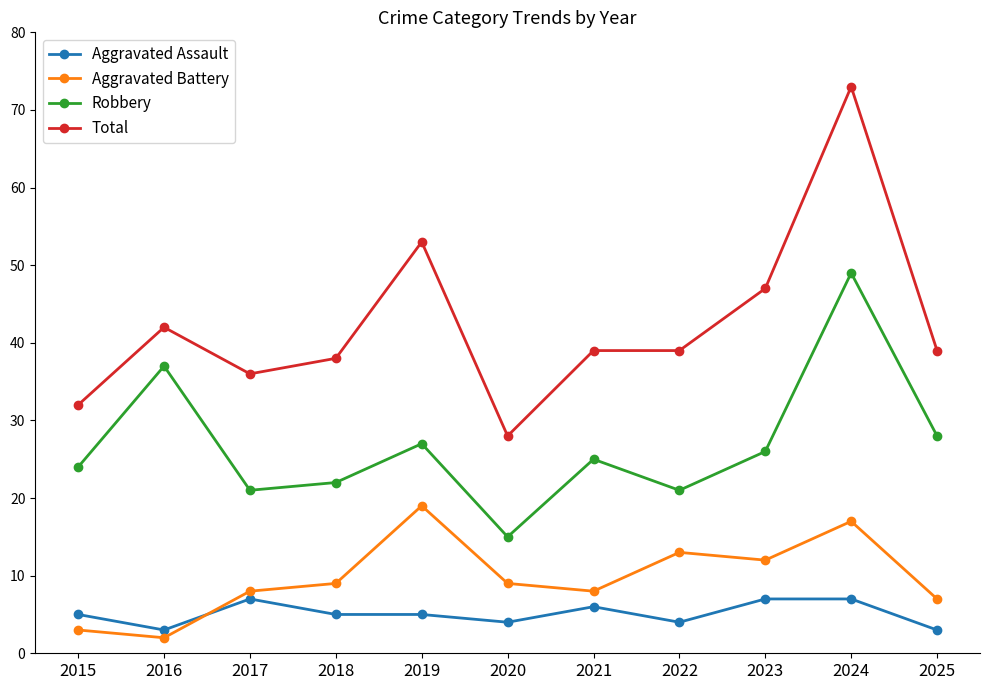

Is this an area chart (filled region under the line)?

No